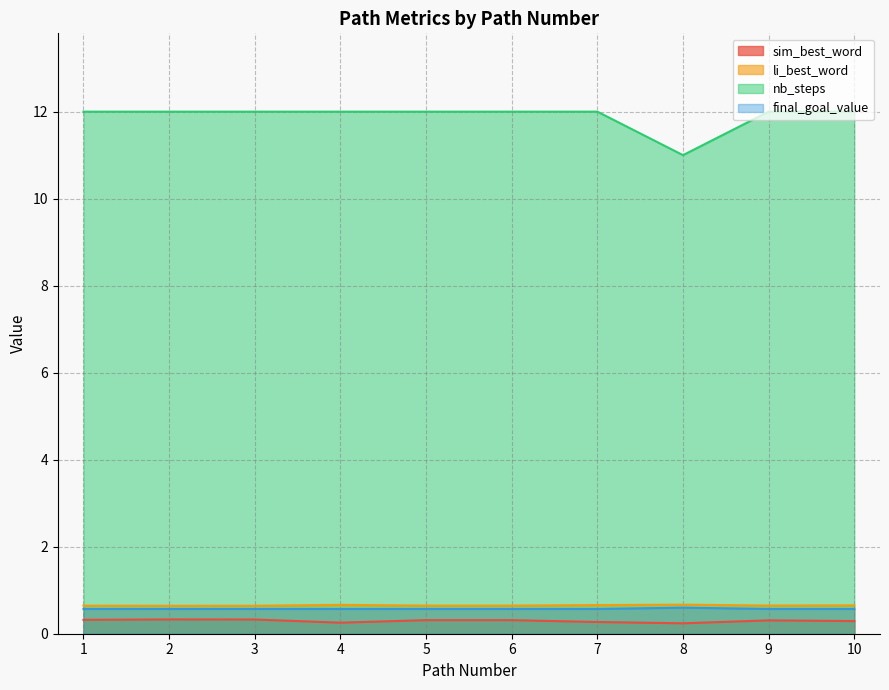

Rank the categories by li_best_word value from highest to lowest.

8, 4, 7, 10, 9, 5, 6, 1, 3, 2